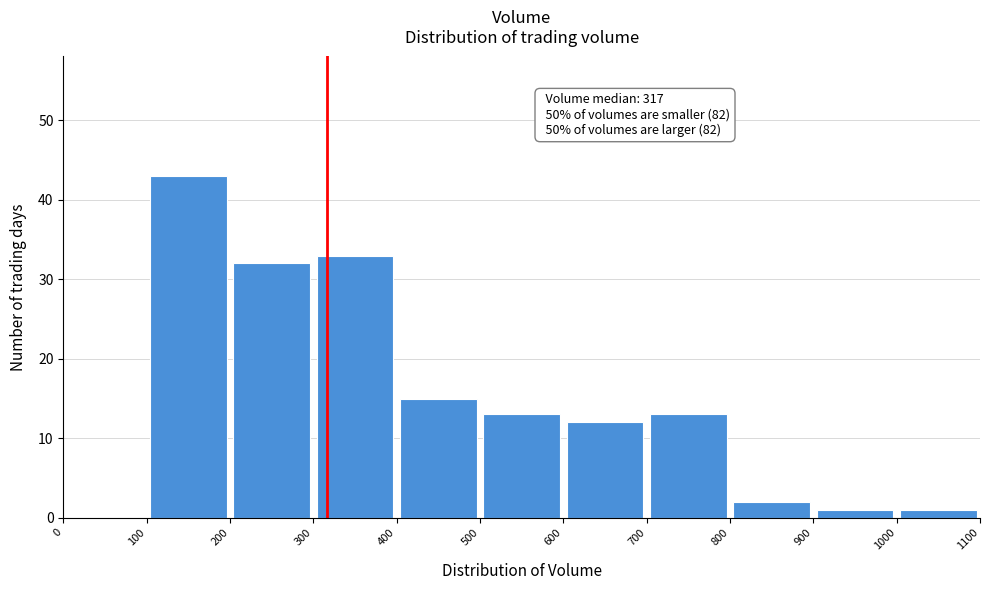

Over which range of the x-axis is the bar tallest?

100 to 200